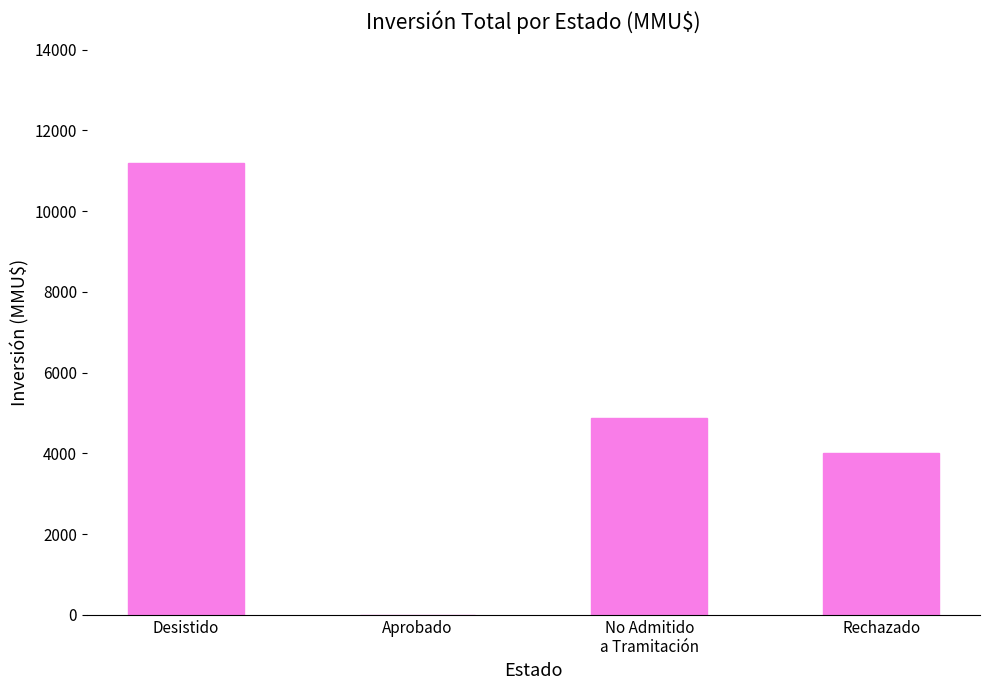

What is the change in value from Aprobado to Rechazado?

+4000